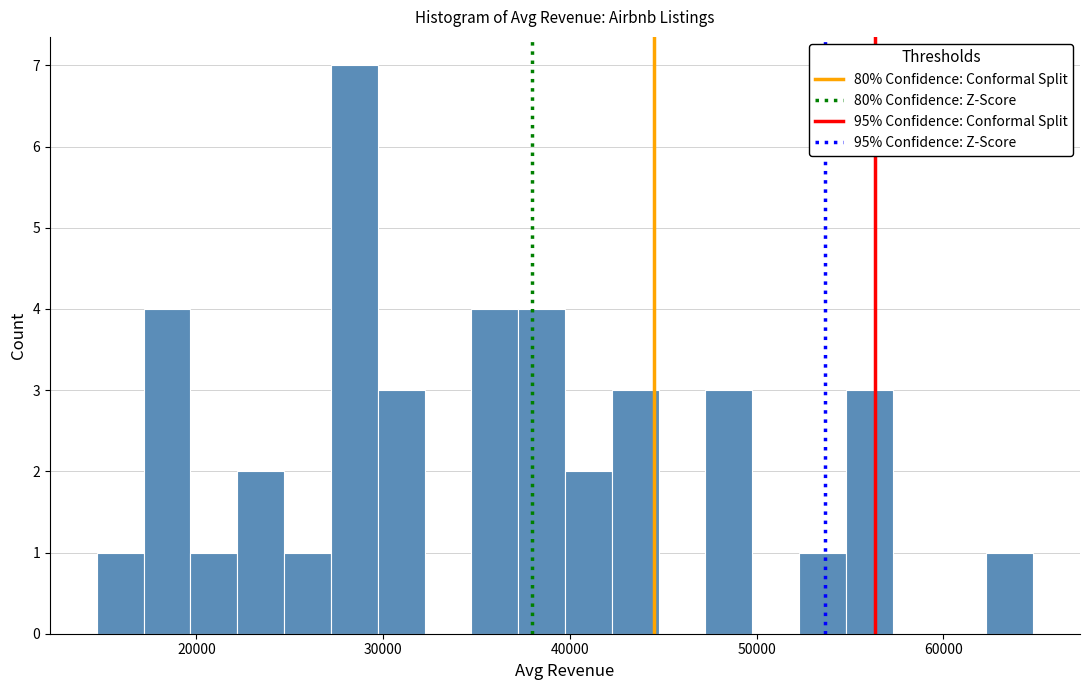

Read against the x-axis, roughly where is the centre of the tallest bar?

28000